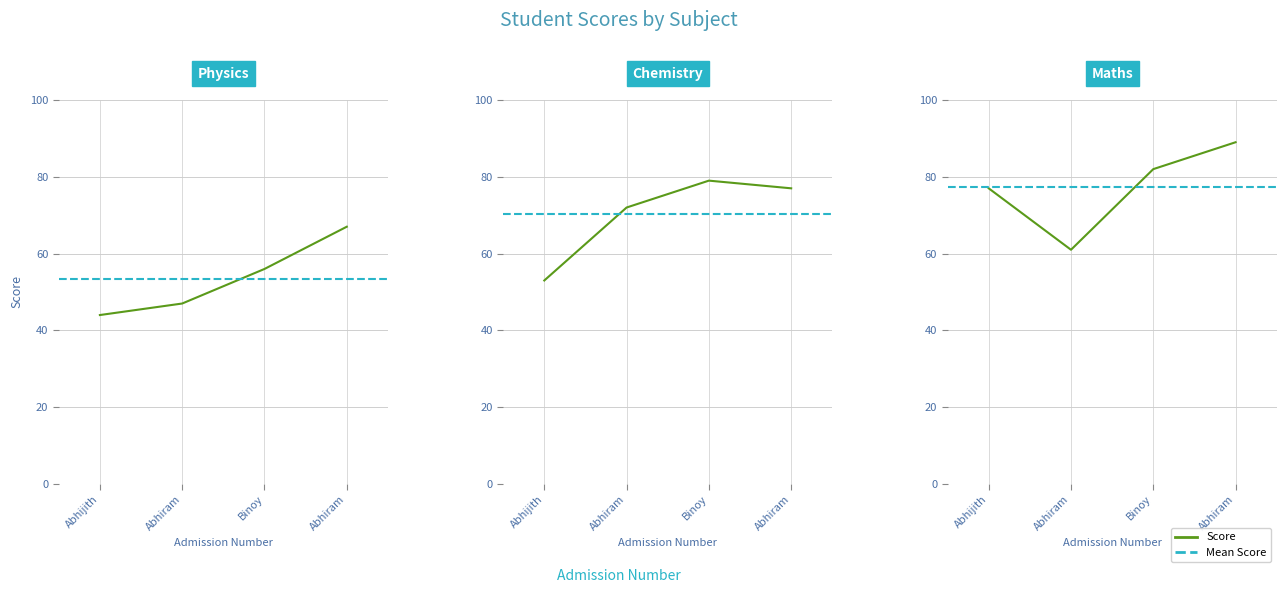

Which category has the highest value in the Physics series?

Abhiram